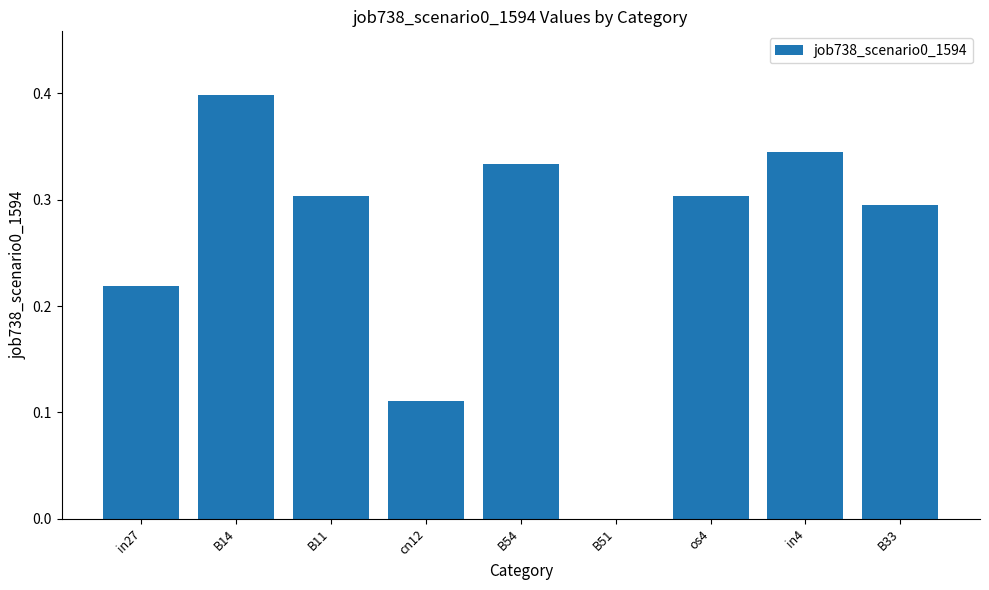

What is the change in value from B51 to in4?

+0.3